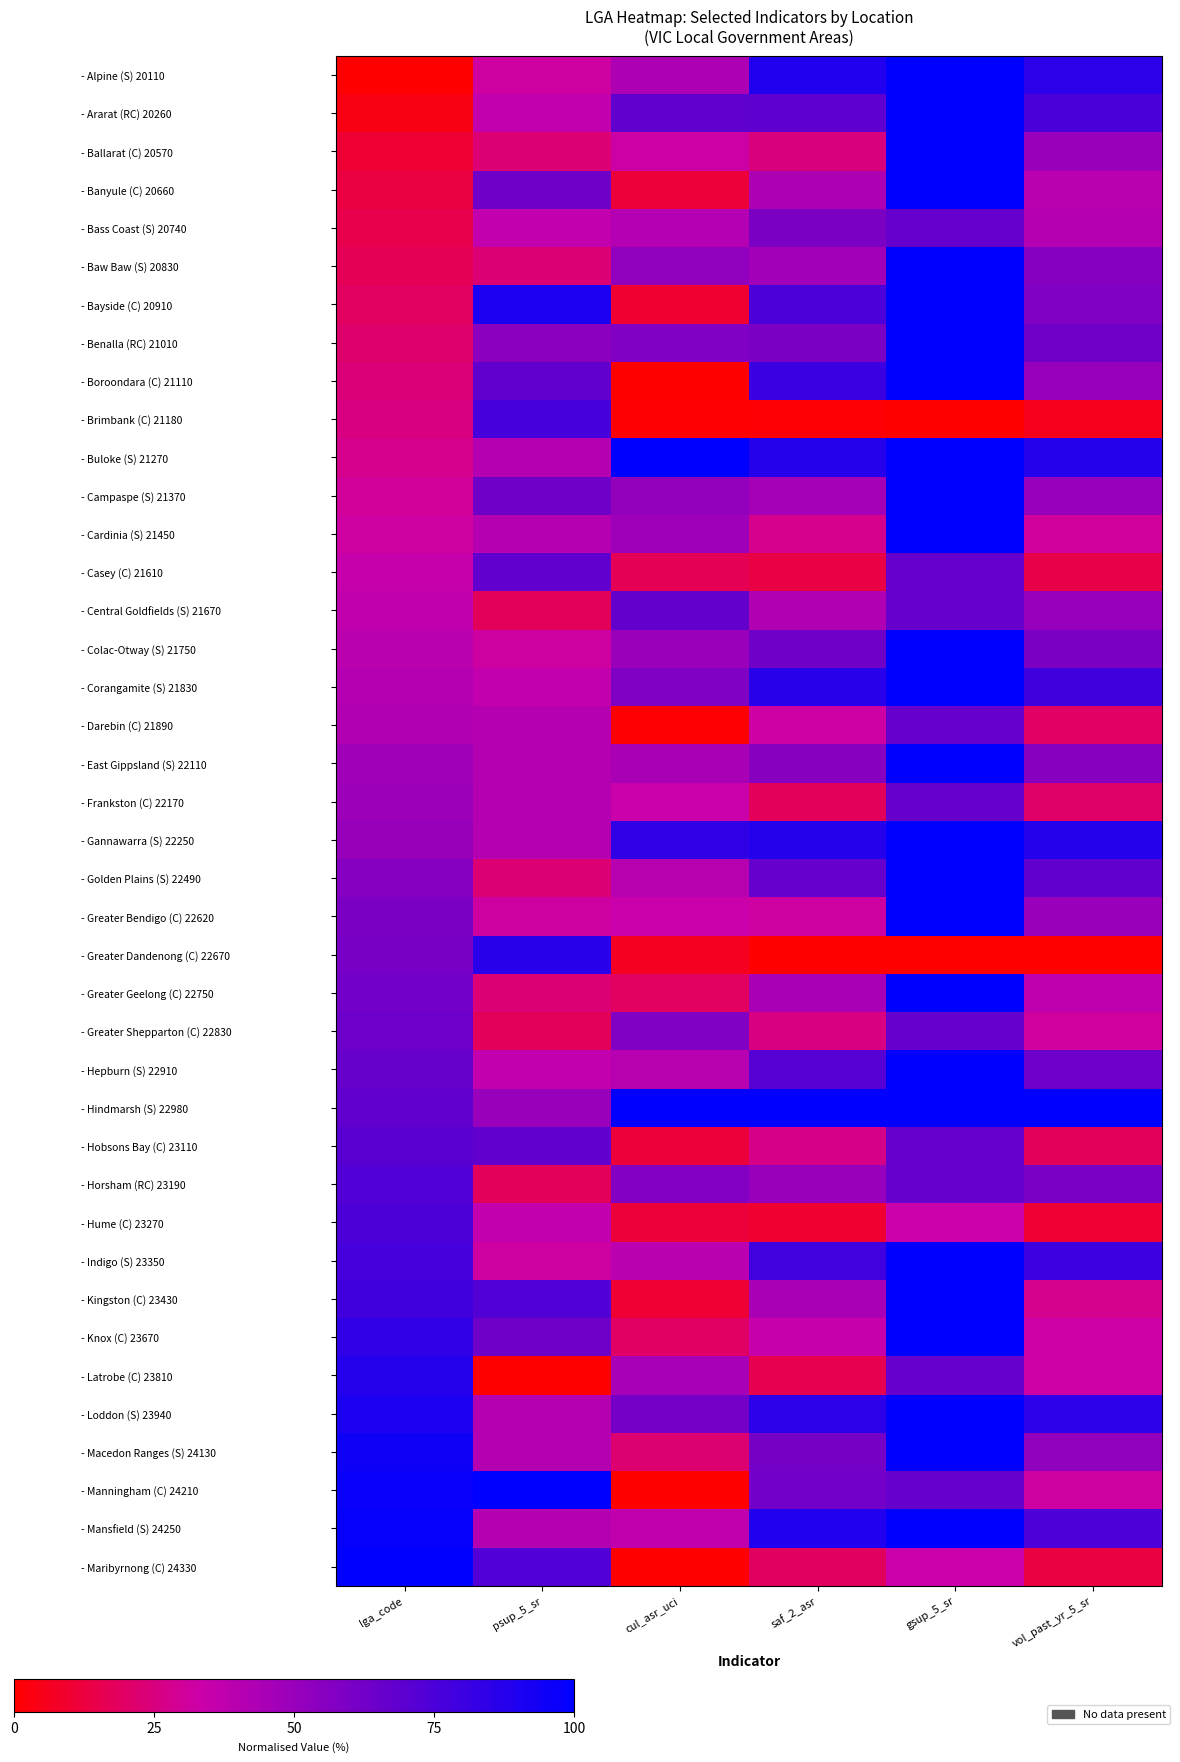

How many distinct data groups are displayed?

40